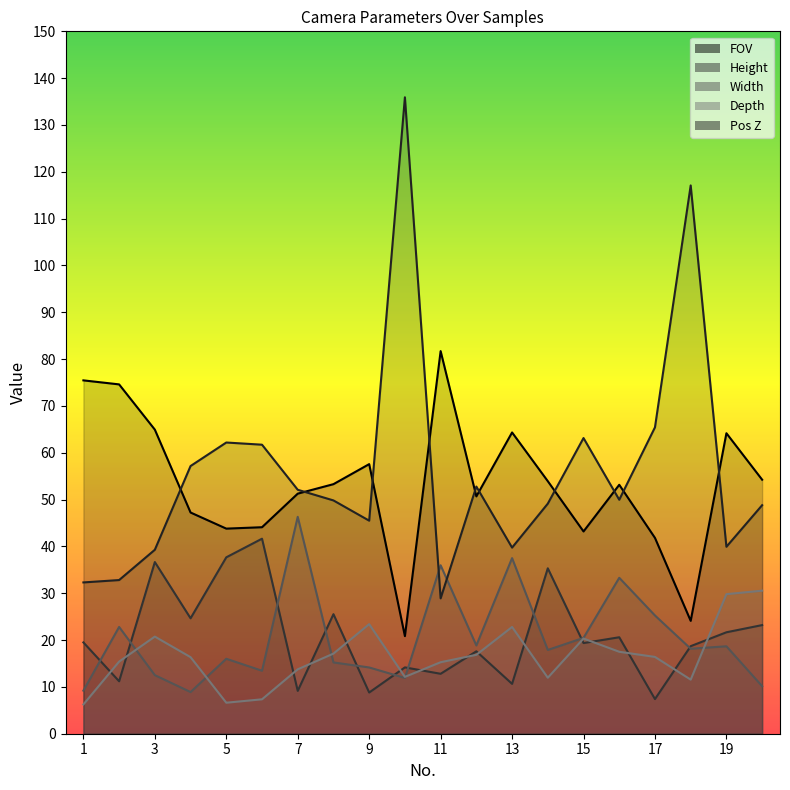

What is the approximate value of Height at 9?

8.8